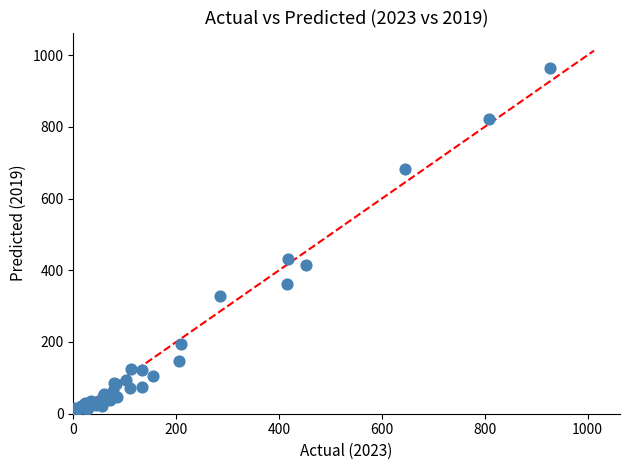

What Y value in the scatter plot is closest to 483?

430